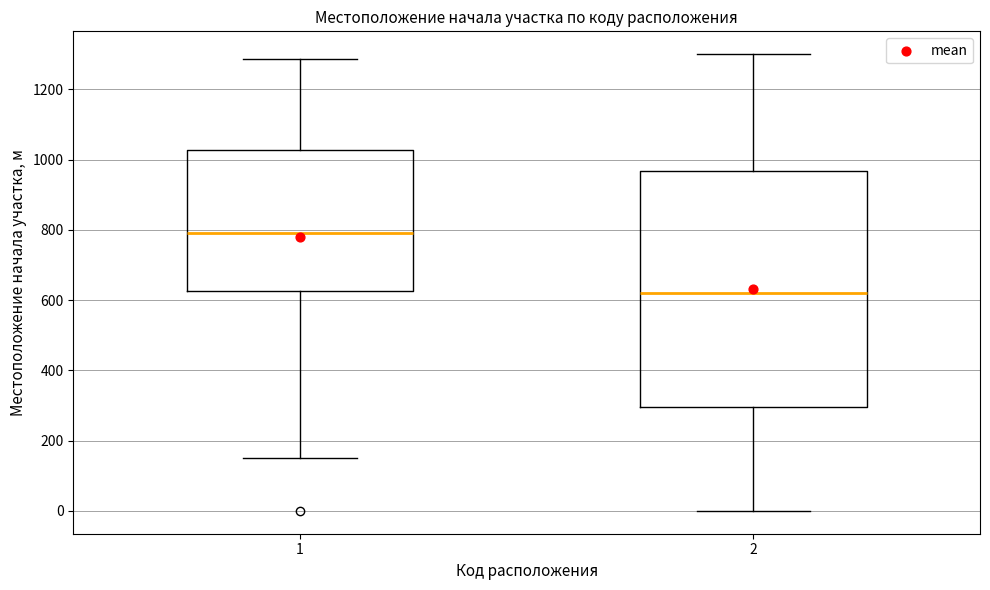

Reading left to right, read every box against the y-axis: the position of its median line, the range the box covers, and the ends of its whiskers. The values are not printed on the chart, so give them approximately, as read against the axis.

1: median 800, box 620 to 1020, whiskers 160 to 1280
2: median 620, box 300 to 960, whiskers 0 to 1300